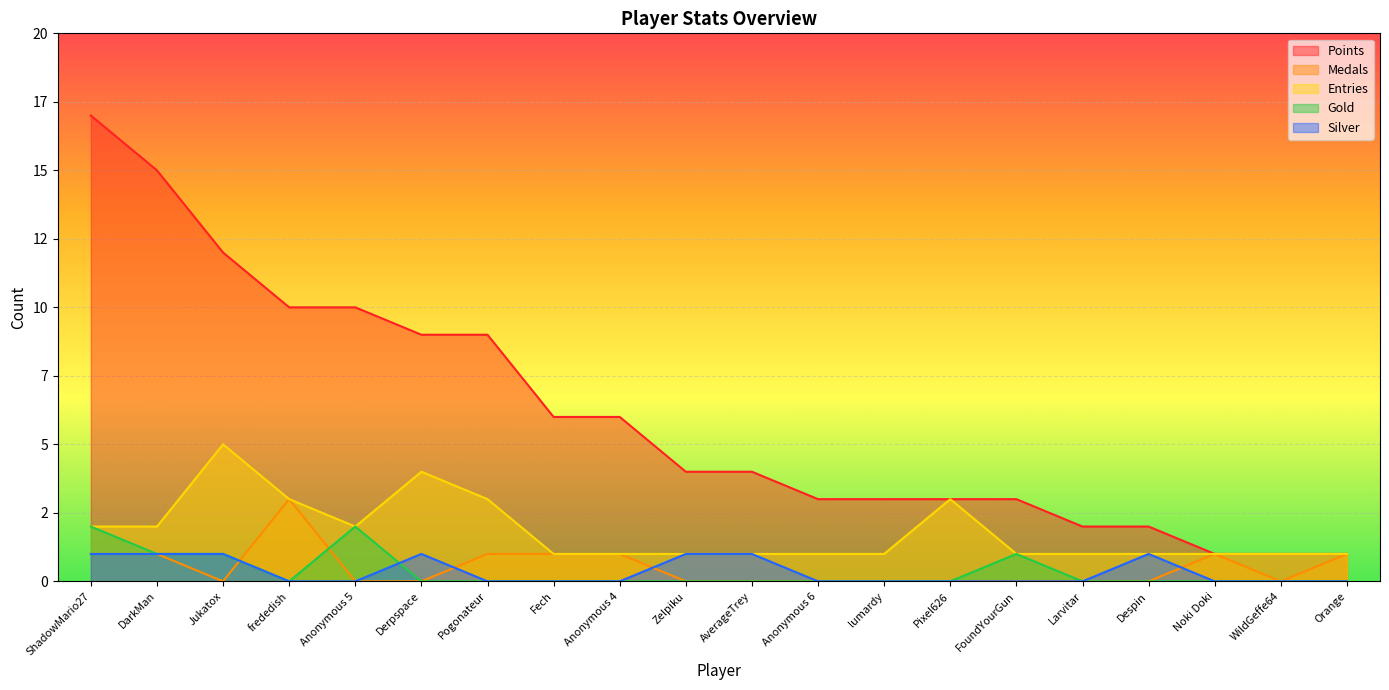

How many values in Gold are above zero?

5